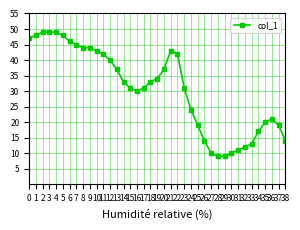

Reading left to right, list all the values displayed in this chart.

47	48	49	49	49	48	46	45	44	44	43	42	40	37	33	31	30	31	33	34	37	43	42	31	24	19	14	10	9	9	10	11	12	13	17	20	21	19	14